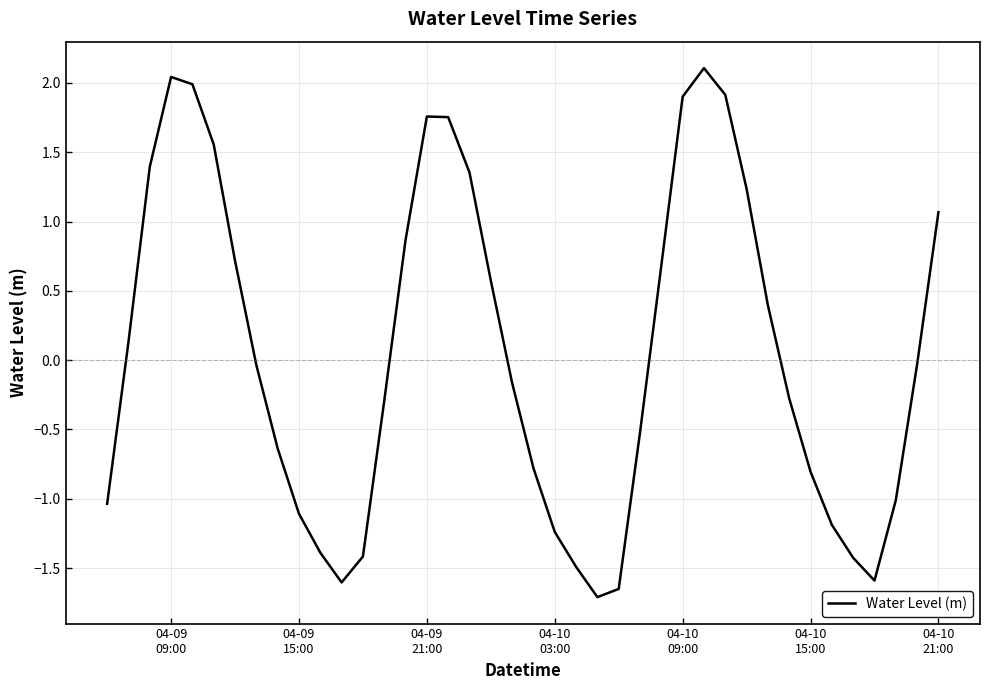

What is the maximum value shown in the chart?

2.1